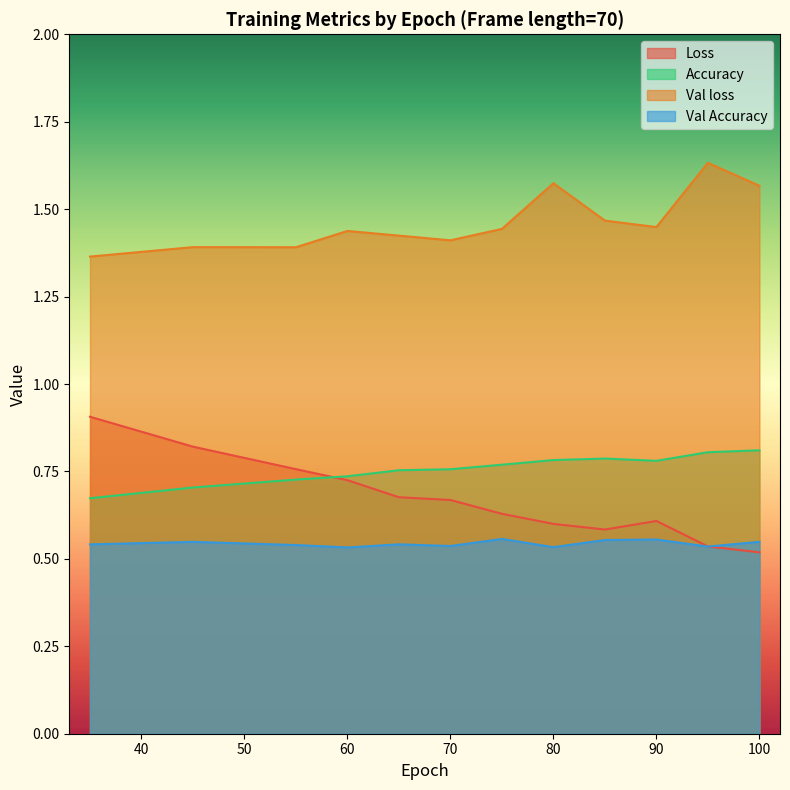

What is the difference between the Loss values at 100 and 35?

0.4